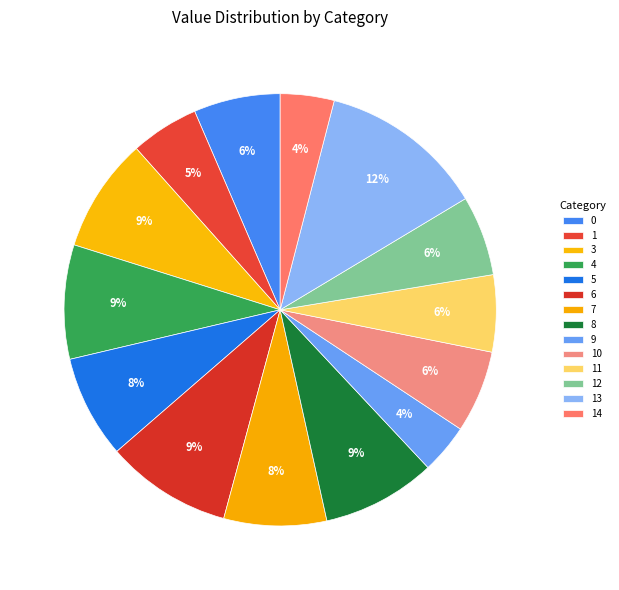

How many segments does this pie chart have?

14